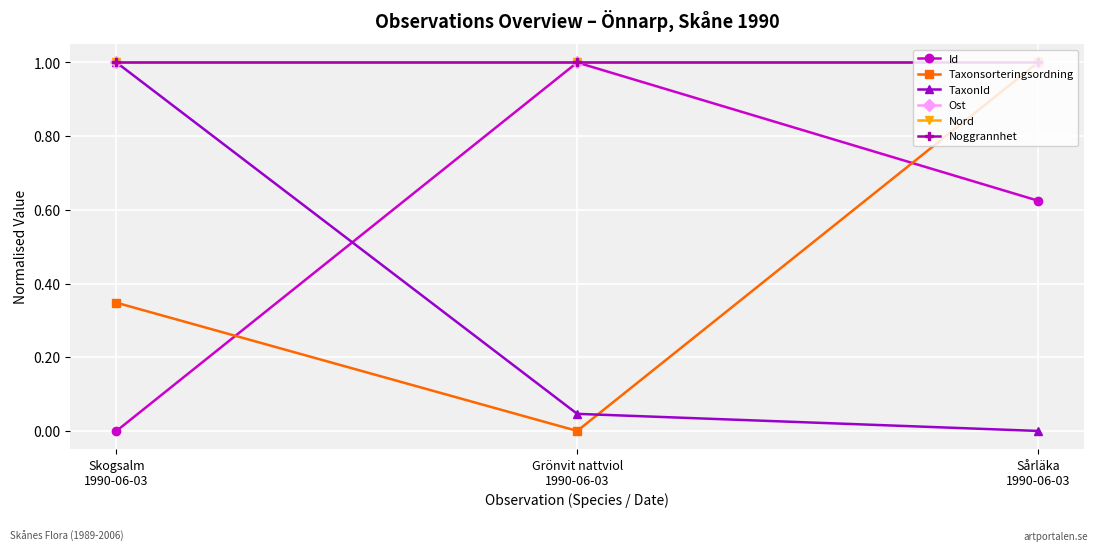

Which series has the largest total across all categories?

Ost